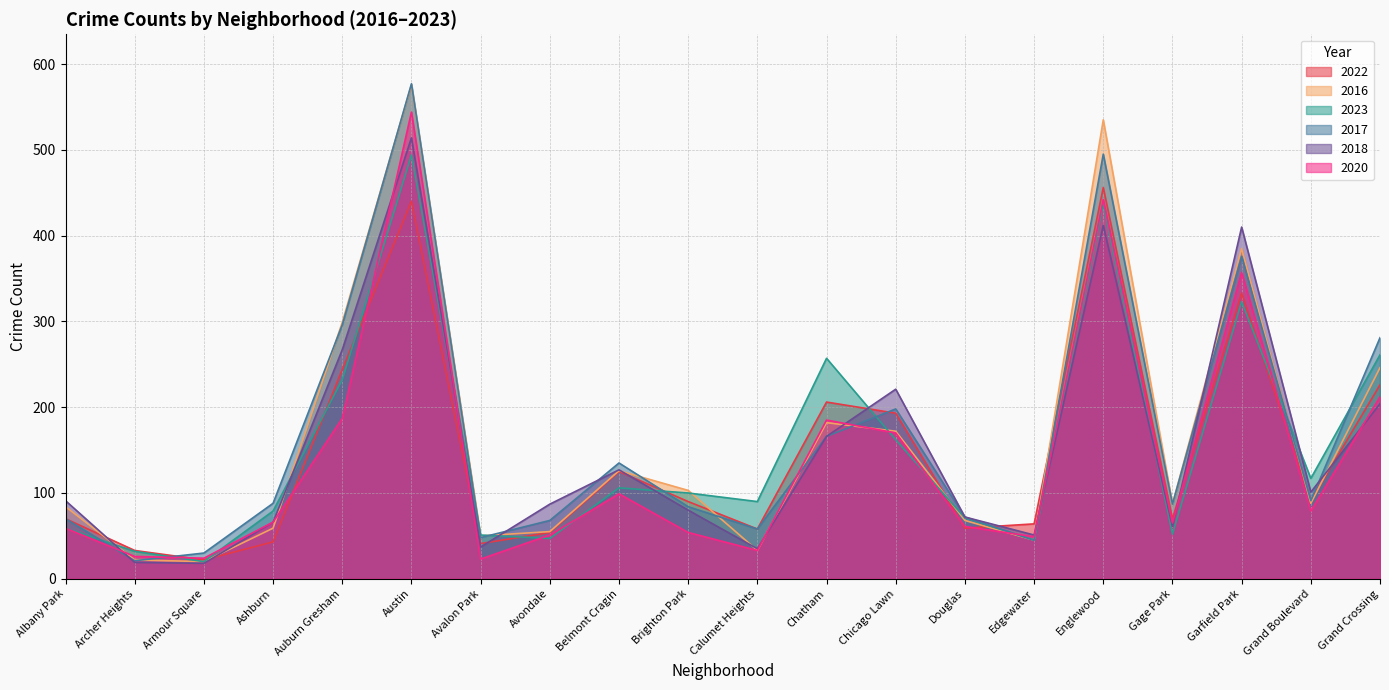

Rank the categories by 2020 value from highest to lowest.

Austin, Englewood, Garfield Park, Grand Crossing, Auburn Gresham, Chatham, Chicago Lawn, Belmont Cragin, Grand Boulevard, Ashburn, Gage Park, Douglas, Albany Park, Brighton Park, Avondale, Edgewater, Calumet Heights, Archer Heights, Armour Square, Avalon Park